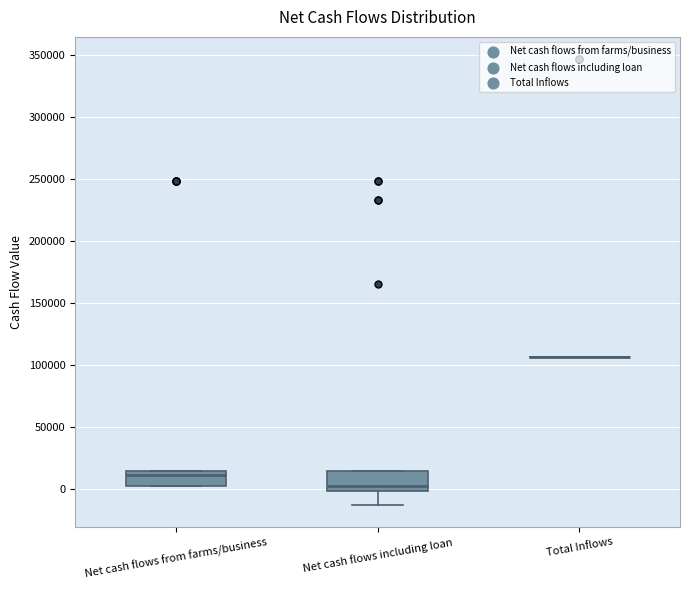

Reading left to right, read every box against the y-axis: the position of its median line, the range the box covers, and the ends of its whiskers. The values are not printed on the chart, so give them approximately, as read against the axis.

Net cash flows from farms/business: median 10000, box 5000 to 15000, whiskers 5000 to 15000
Net cash flows including loan: median 5000, box 0 to 15000, whiskers -10000 to 15000
Total Inflows: box collapsed to a line at 105000, whiskers 105000 to 105000